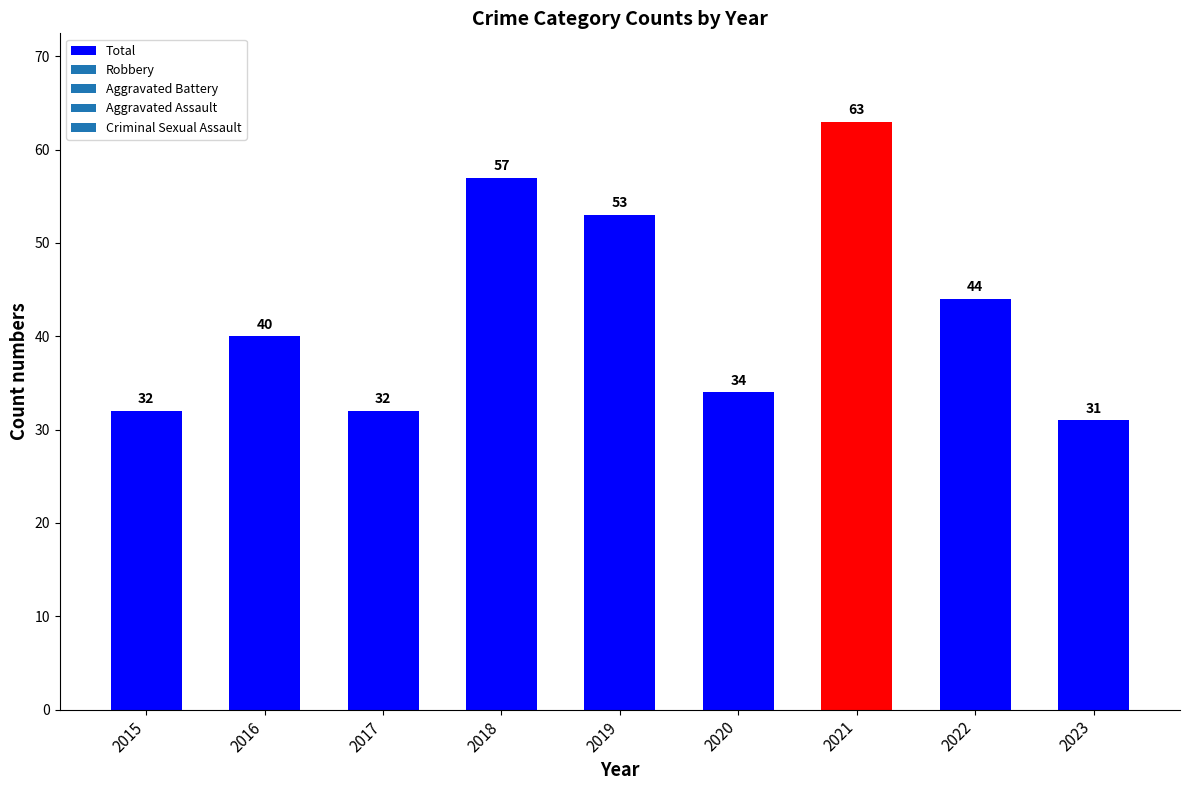

What is the sum of all values?

386